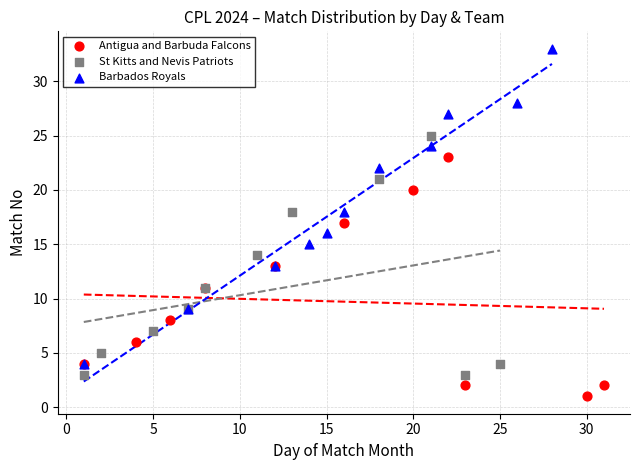

Which series has the widest spread of Y values?

Barbados Royals